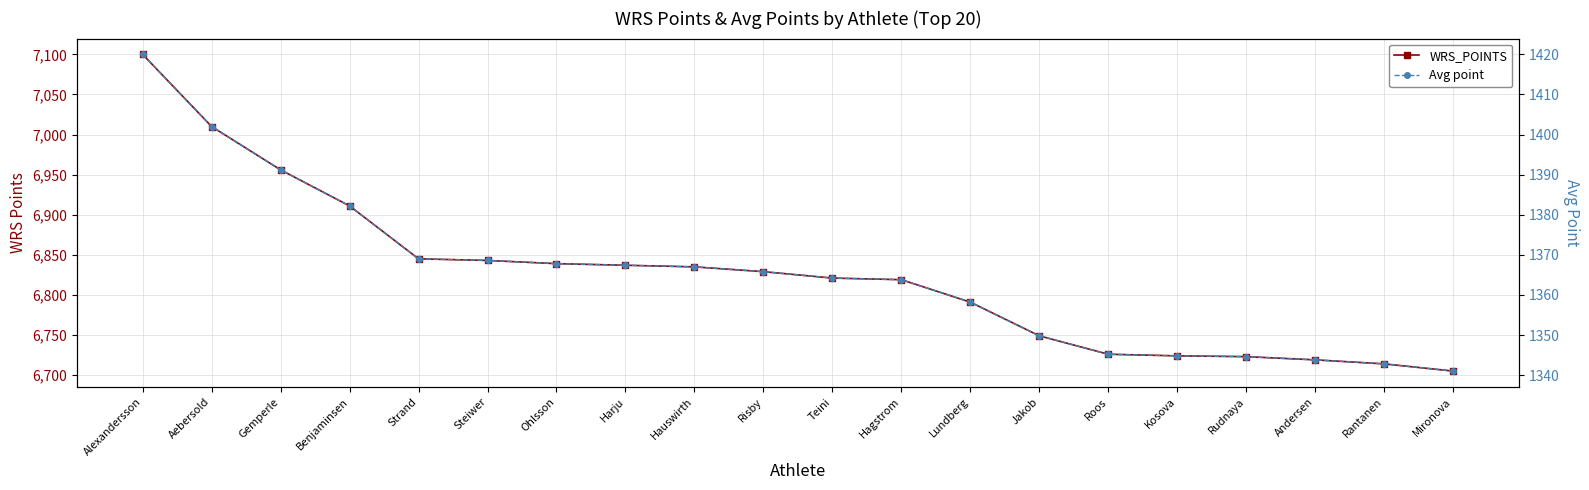

Which series has the largest total across all categories?

WRS_POINTS